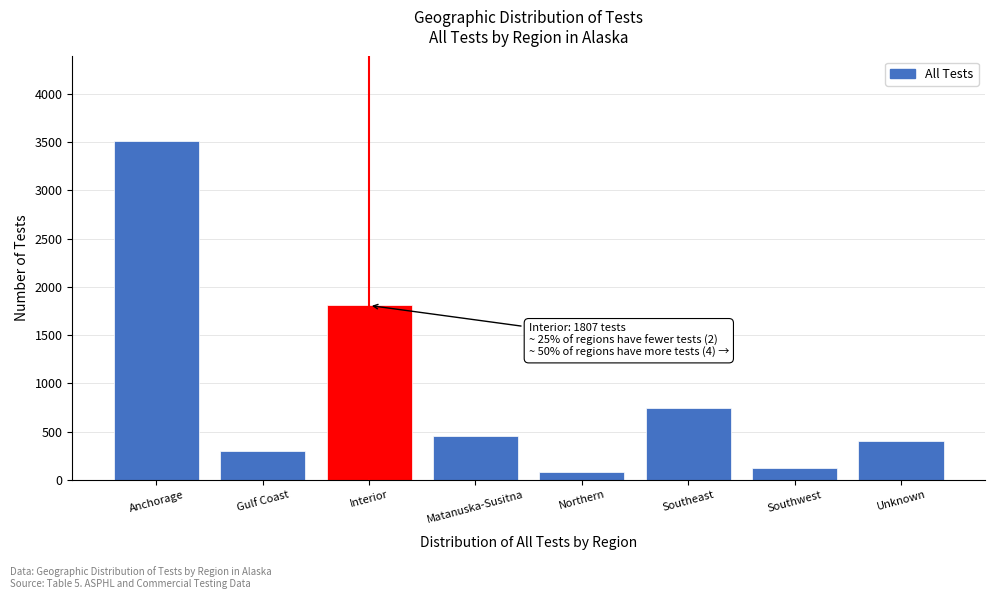

Reading left to right, transcribe all the data shown in this chart.

Anchorage=3510	Gulf Coast=298	Interior=1807	Matanuska-Susitna=454	Northern=85	Southeast=748	Southwest=124	Unknown=406